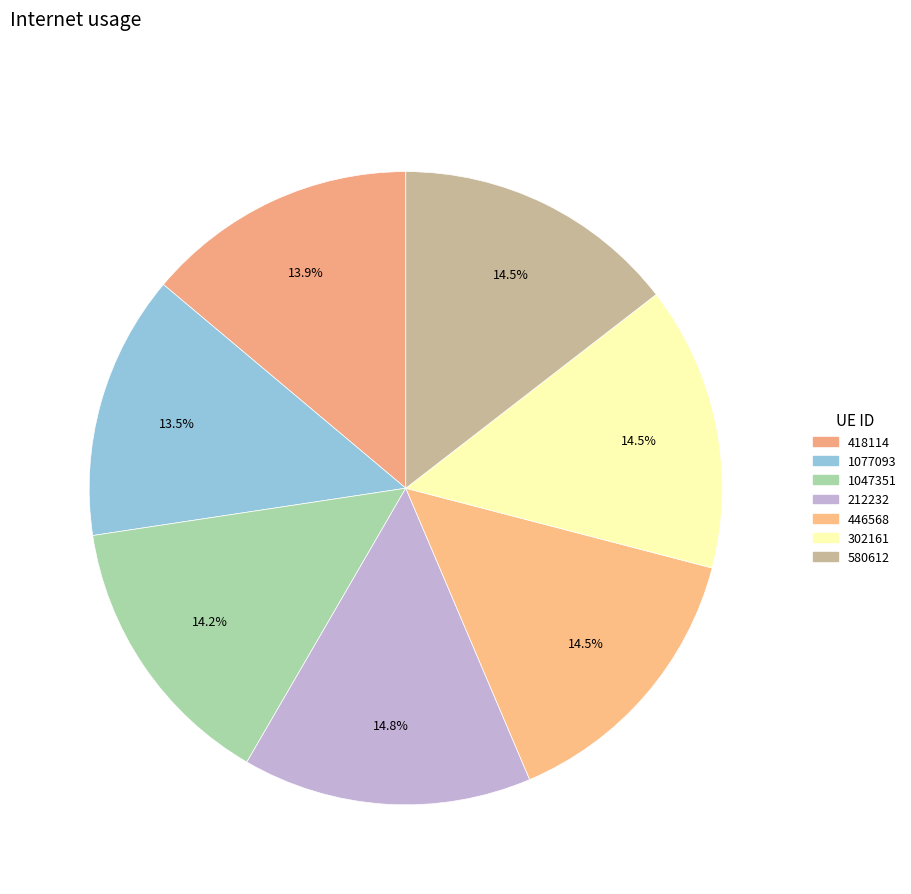

How many slices are in this pie chart?

7